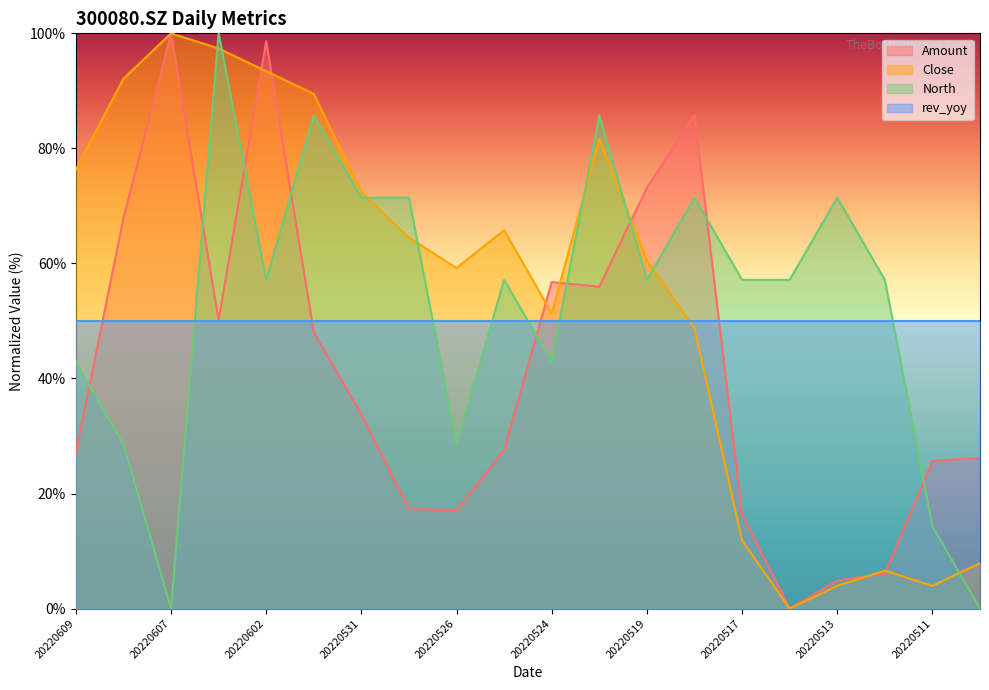

Is the value of North at 20220513 greater than the value of Close at 20220510?

Yes